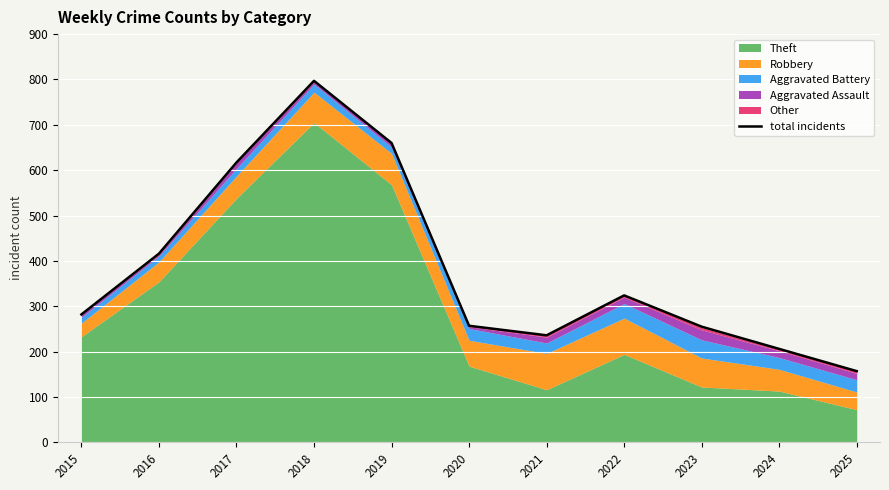

The chart shows a value of 257 at 2020. True or false?

True